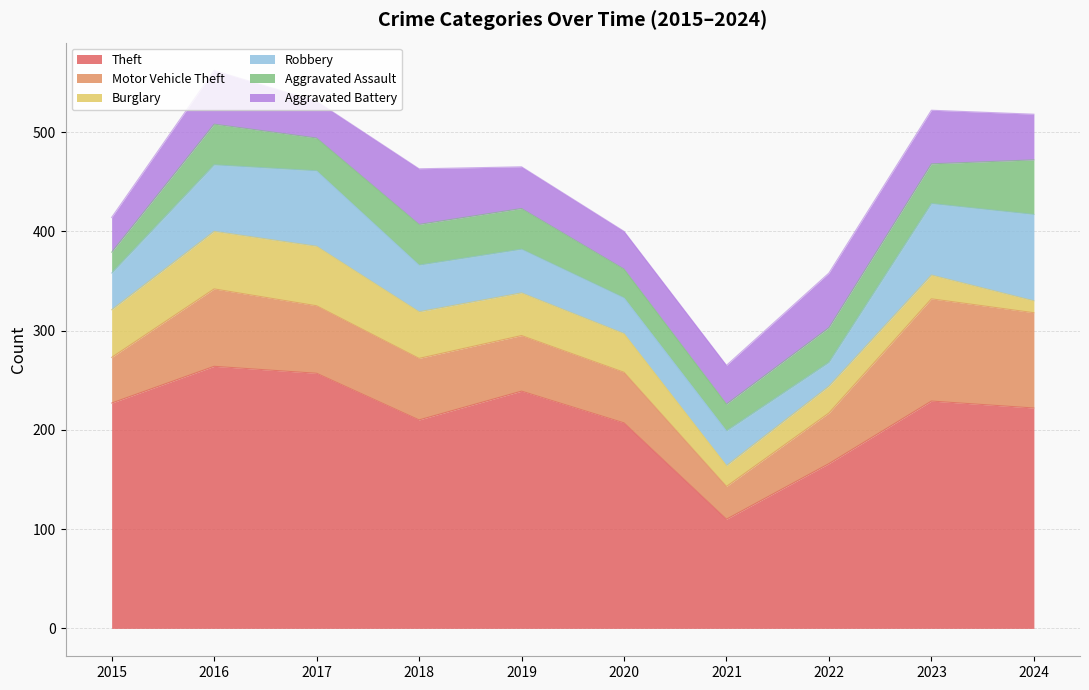

The value of Aggravated Battery at 2018 is 56. True or false?

True